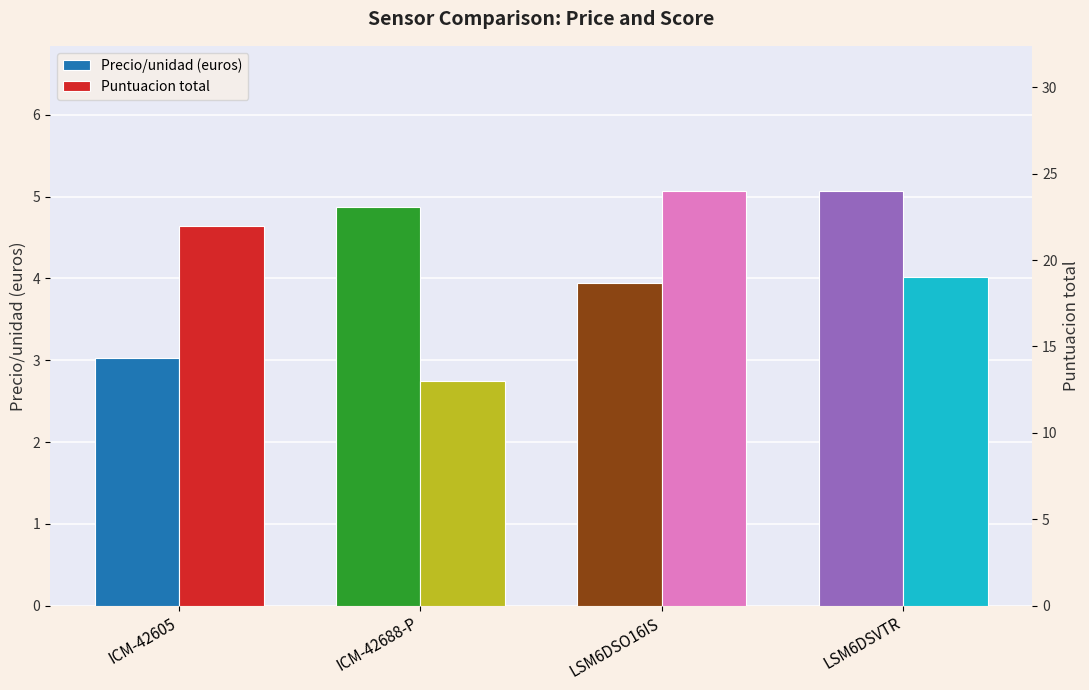

What are all the series names shown in the legend?

Precio/unidad (euros), Puntuacion total